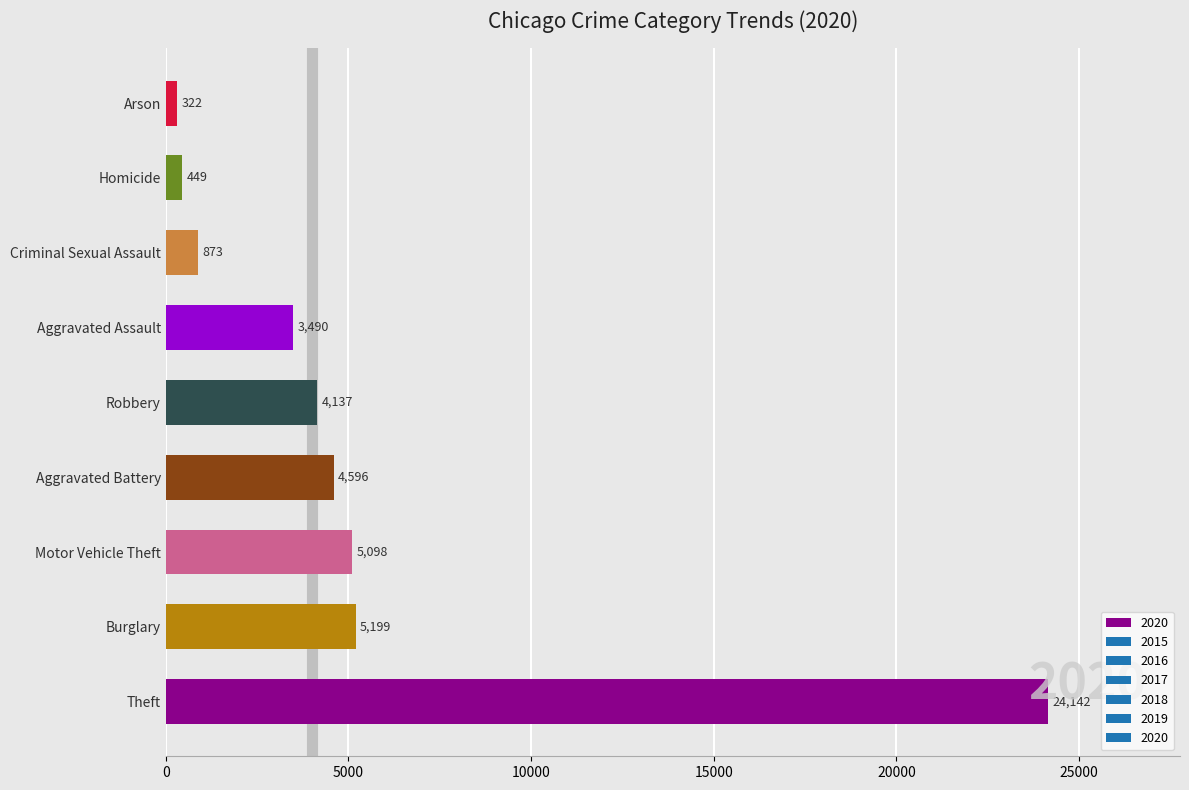

What is the approximate value at Motor Vehicle Theft, to the nearest 100?

5100